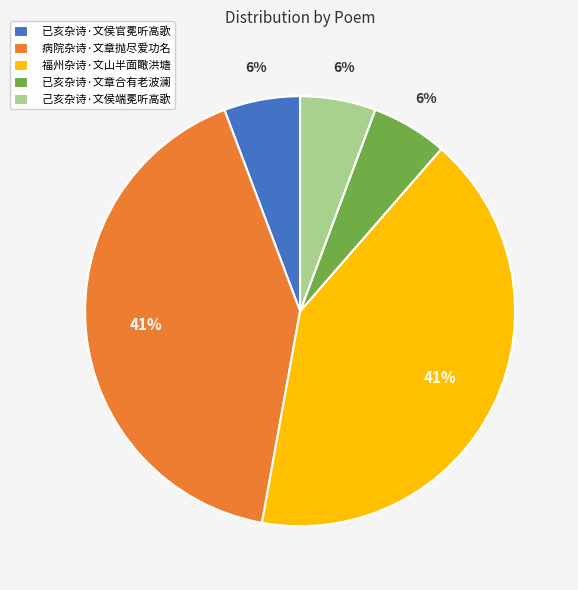

To the nearest percent, what portion does 病院杂诗·文章抛尽爱功名 represent?

41%